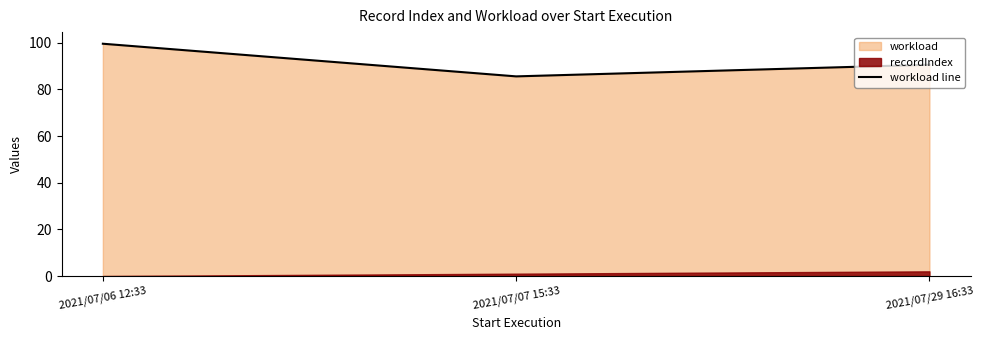

Reading left to right, extract all data points from this chart.

99.6	85.6	90.6